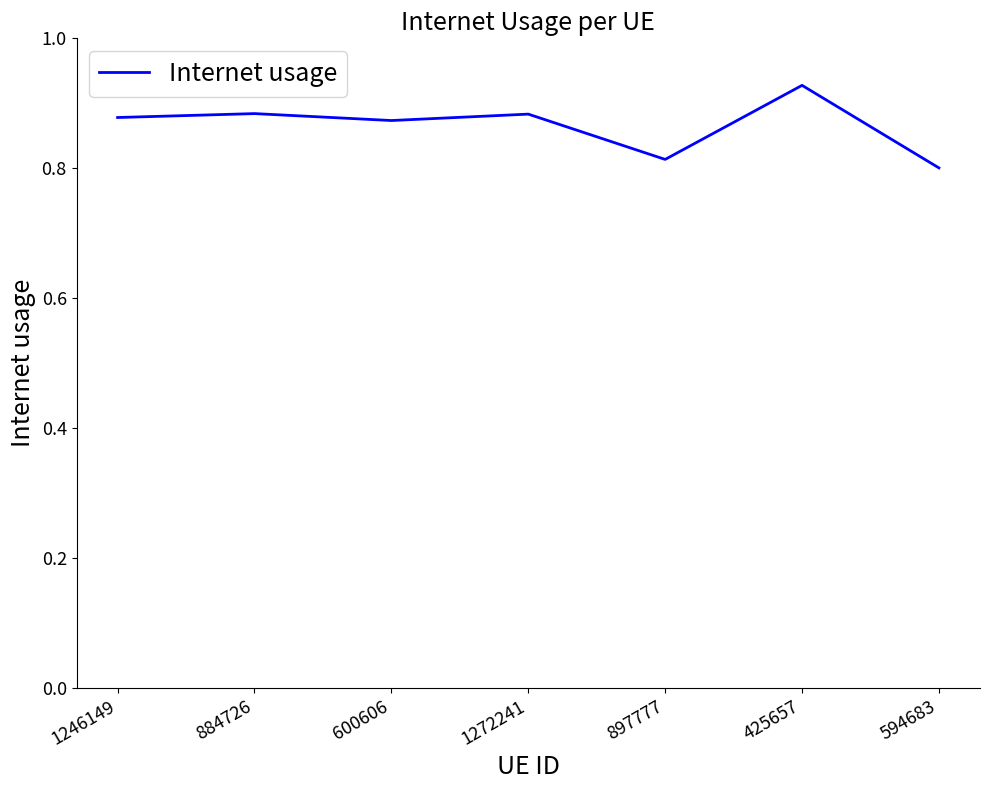

Which has a higher value, 425657 or 600606?

425657